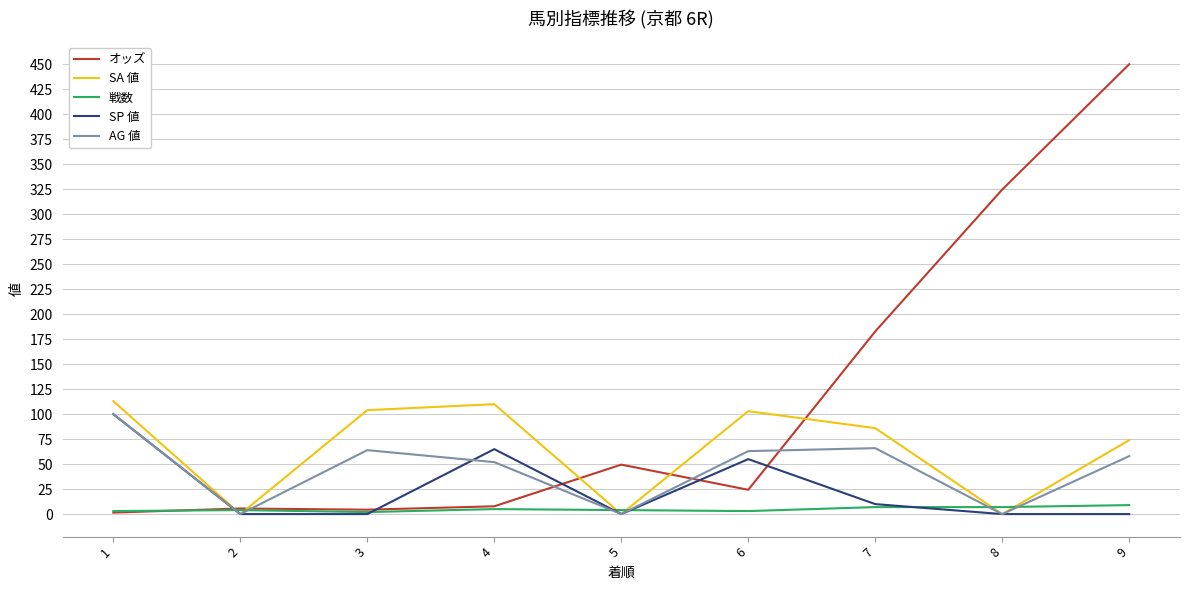

What are all the series names shown in the legend?

オッズ, SA 値, 戦数, SP 値, AG 値